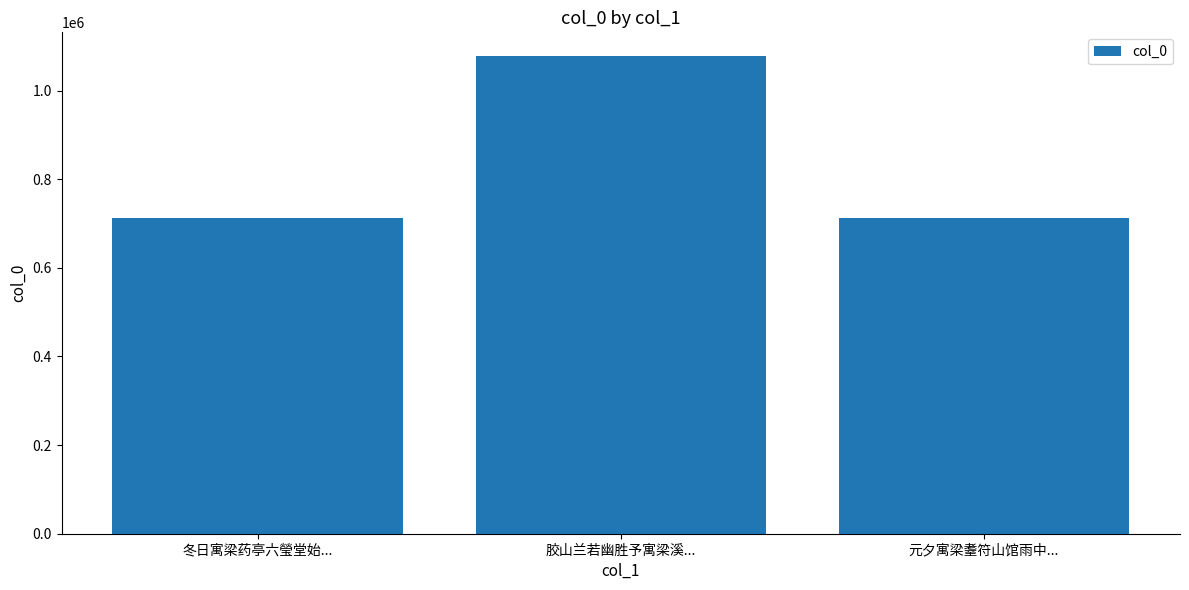

What is the difference between the values at 胶山兰若幽胜予寓梁溪... and 元夕寓梁耋符山馆雨中...?

364572